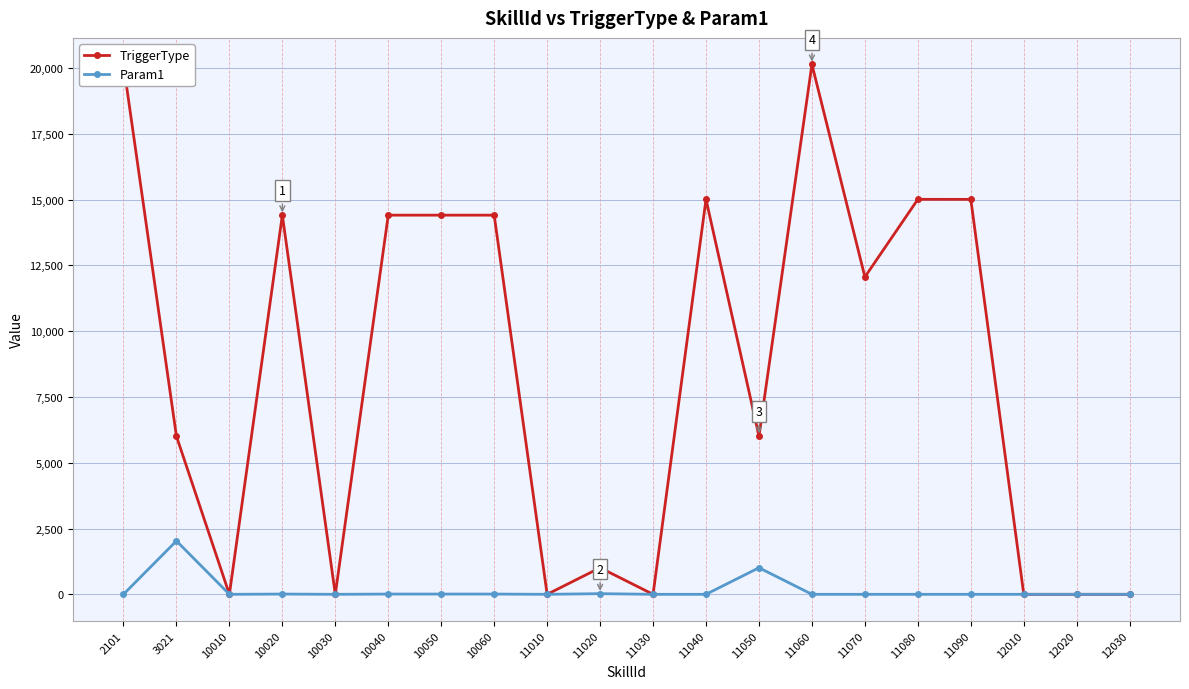

True or false: Param1 and TriggerType cross at least once.

False